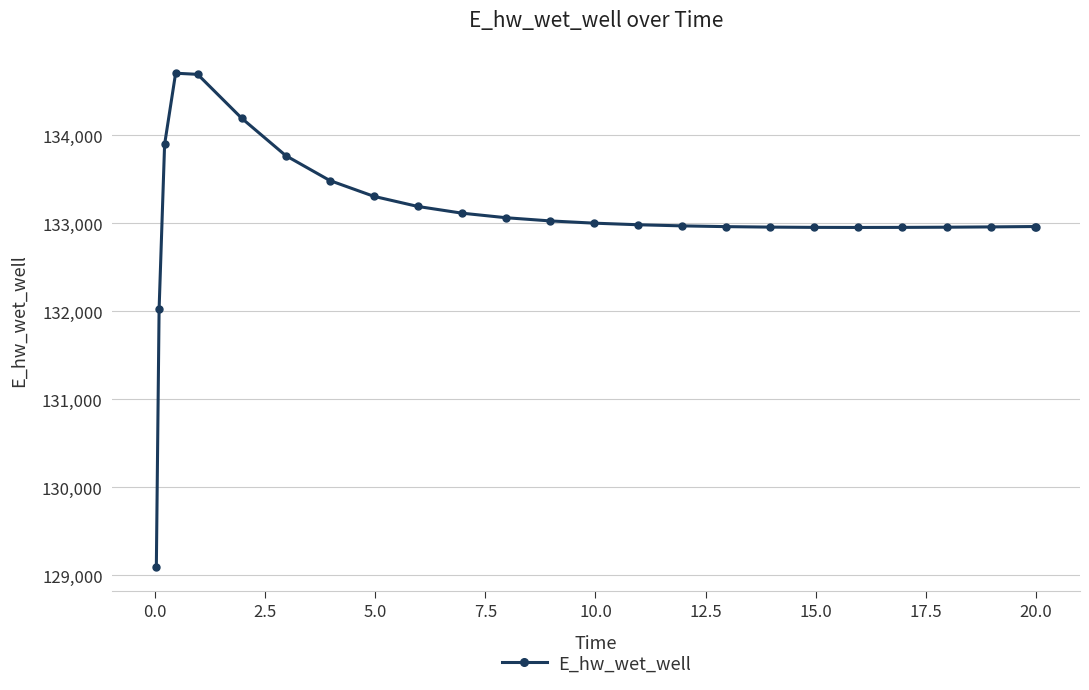

What is the maximum value shown in the chart?

134706.4